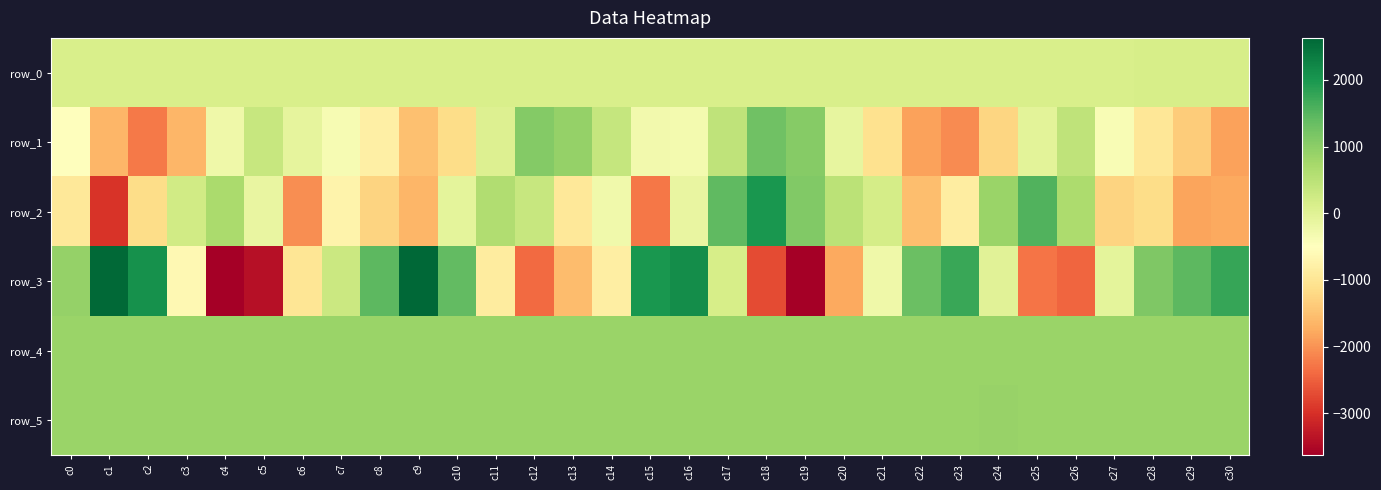

Reading left to right, extract all data points from this chart.

row_0: 135.6	135.8	135.8	135.8	135.9	136.0	136.0	136.0	136.0	136.1	136.1	136.2	136.2	136.3	136.3	136.4	136.4	136.5	136.5	136.6	136.6	136.7	136.7	136.8	136.8	137.0	137.0	137.0	137.0	137.1	137.1
row_1: -518.0	-1630.0	-2258.0	-1623.0	-231.0	355.0	-86.0	-360.0	-796.0	-1506.0	-1135.0	43.0	1073.0	911.0	374.0	-285.0	-322.0	446.0	1282.0	1060.0	-111.0	-1071.0	-1856.0	-2070.0	-1250.0	-39.0	454.0	-397.0	-977.0	-1377.0	-1854.0
row_2: -948.0	-2953.0	-1142.0	229.0	683.0	-132.0	-2041.0	-728.0	-1274.0	-1634.0	-70.0	622.0	345.0	-948.0	-258.0	-2269.0	-153.0	1431.0	1995.0	1098.0	497.0	167.0	-1544.0	-842.0	857.0	1537.0	656.0	-1261.0	-1134.0	-1841.0	-1770.0
row_3: 918.0	2588.0	2085.0	-638.0	-3627.0	-3384.0	-995.0	293.0	1456.0	2630.0	1390.0	-884.0	-2384.0	-1556.0	-821.0	1999.0	2129.0	144.0	-2710.0	-3623.0	-1785.0	-245.0	1313.0	1733.0	-12.0	-2287.0	-2439.0	-65.0	1117.0	1456.0	1771.0
row_4: 857.0	857.0	846.0	856.0	855.0	855.0	856.0	859.0	854.0	855.0	854.0	855.0	852.0	857.0	854.0	853.0	849.0	851.0	851.0	850.0	851.0	848.0	849.0	853.0	854.0	850.0	853.0	853.0	848.0	849.0	850.0
row_5: 857.0	859.0	853.0	867.0	863.0	859.0	864.0	857.0	859.0	855.0	863.0	863.0	857.0	856.0	852.0	856.0	859.0	860.0	860.0	860.0	850.0	857.0	860.0	860.0	871.0	869.0	861.0	861.0	860.0	860.0	856.0